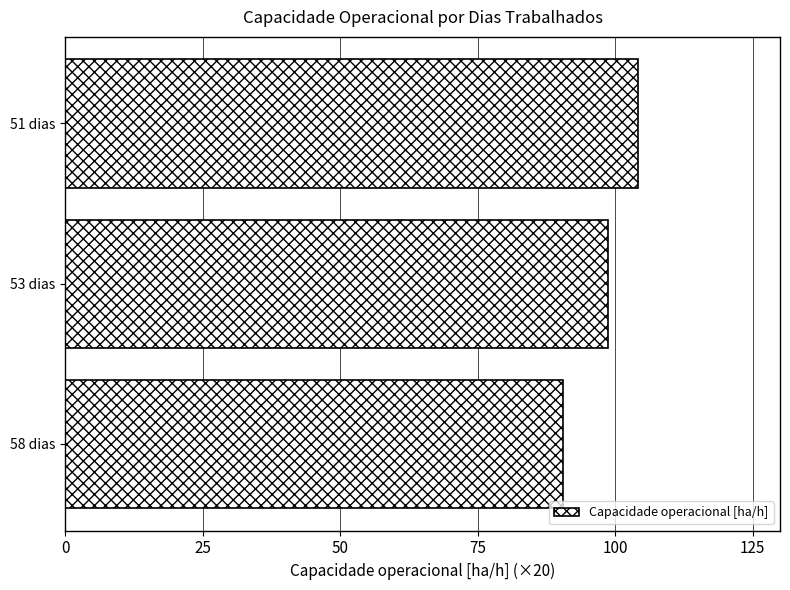

List the labels in order of value, smallest first.

58 dias, 53 dias, 51 dias